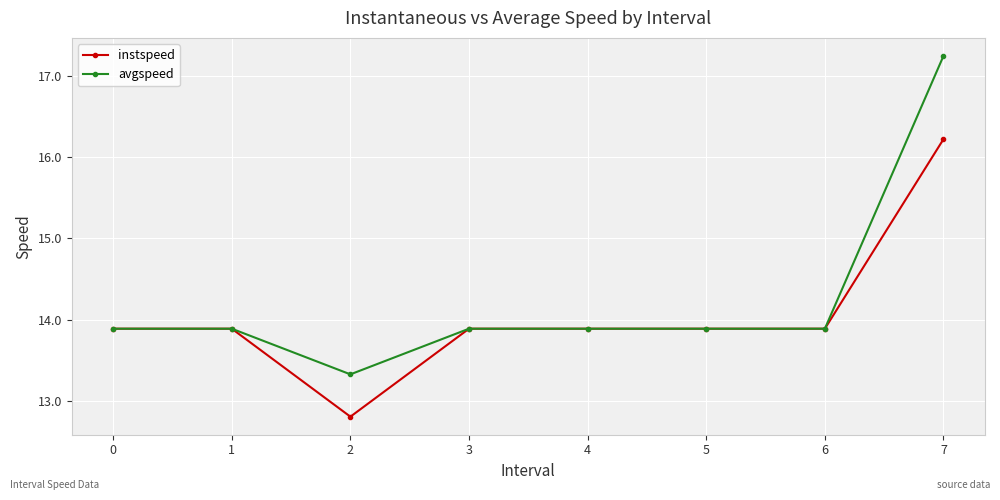

Count the number of data series in this chart.

2